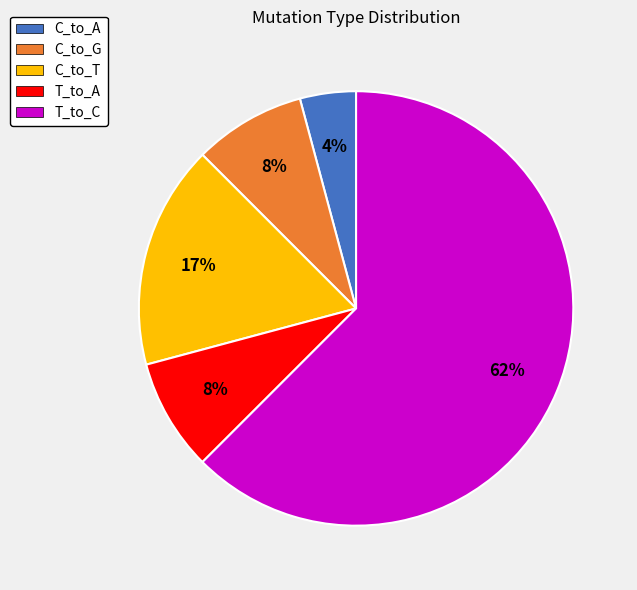

To the nearest percent, what is the combined percentage of C_to_T and T_to_A?

25%